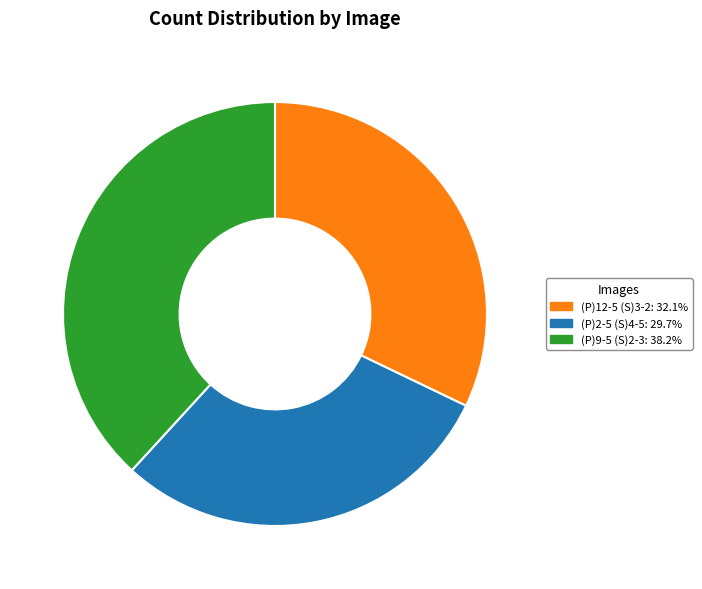

Does any single category account for the majority?

No